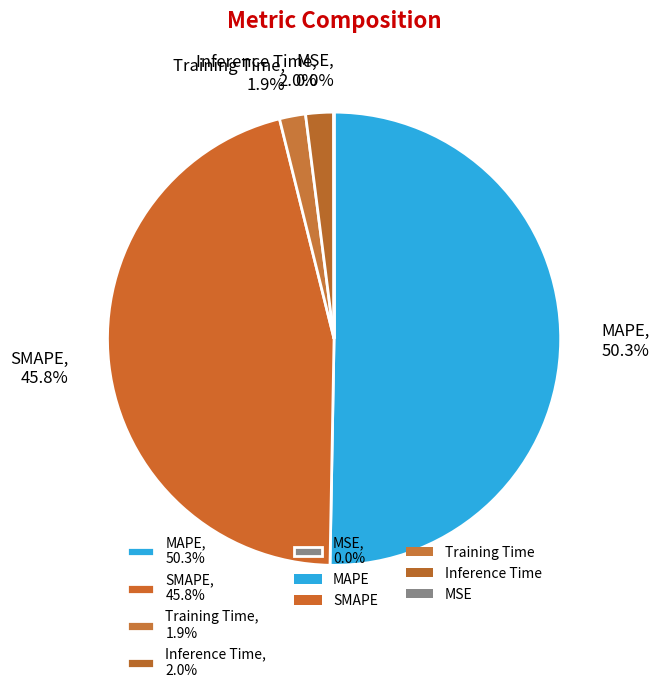

To the nearest percent, what is the combined percentage of SMAPE and MAPE?

96%